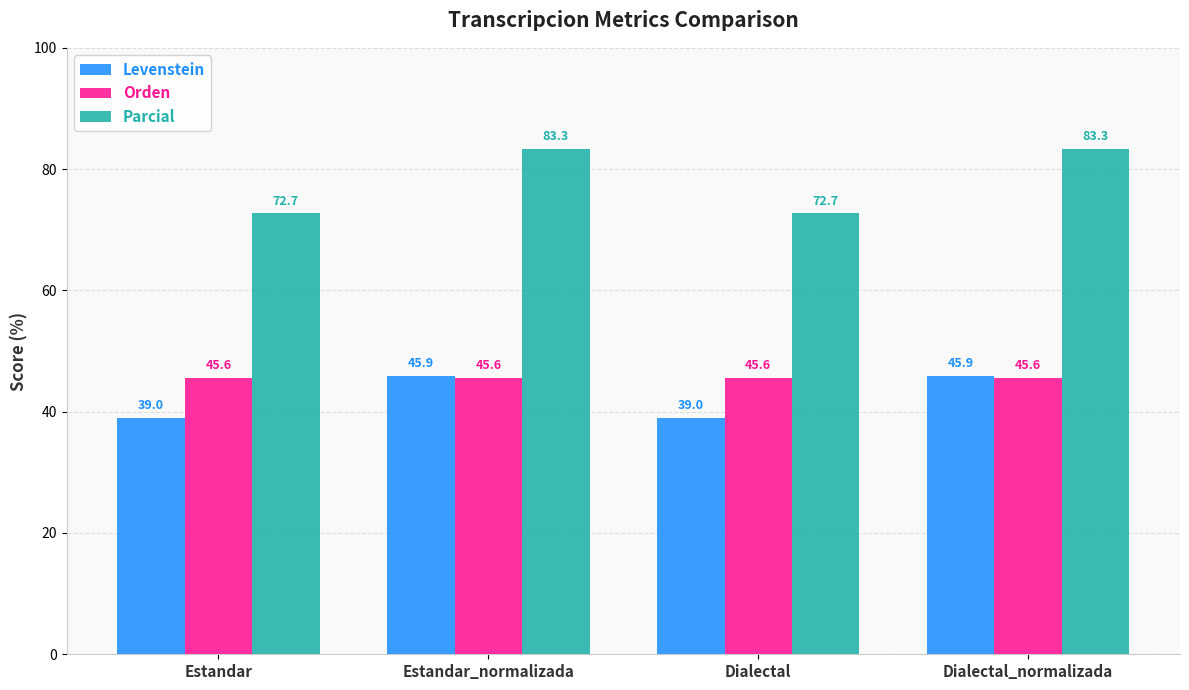

What is the total value across all series at Estandar?

157.4